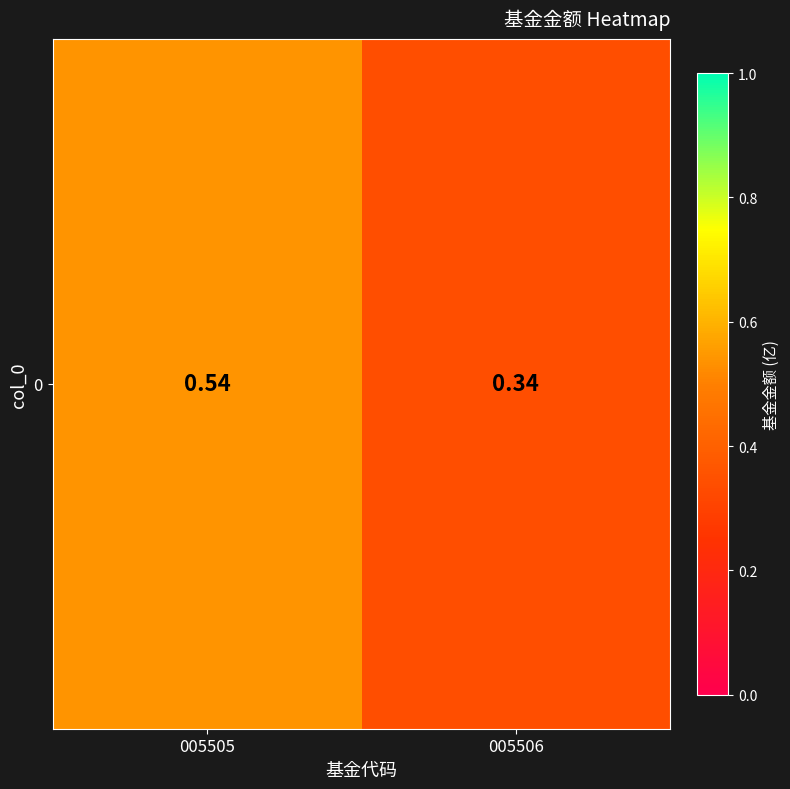

Which has a higher value, 005505 or 005506?

005505